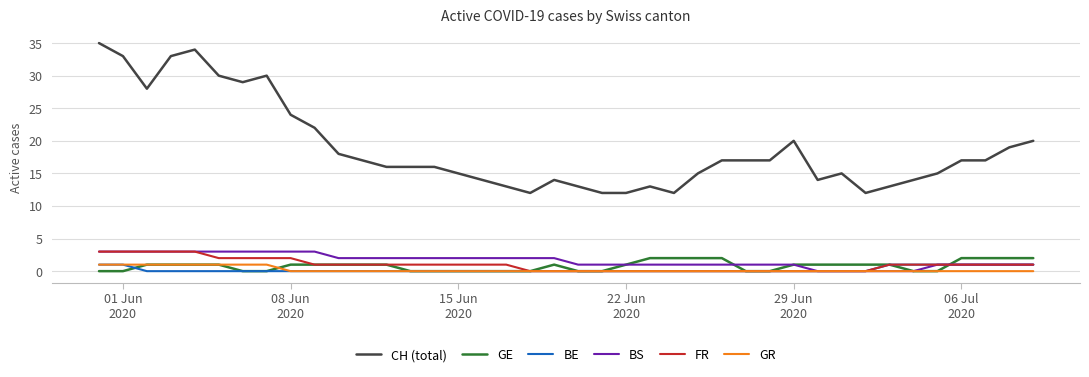

What is the maximum value for CH (total)?

35